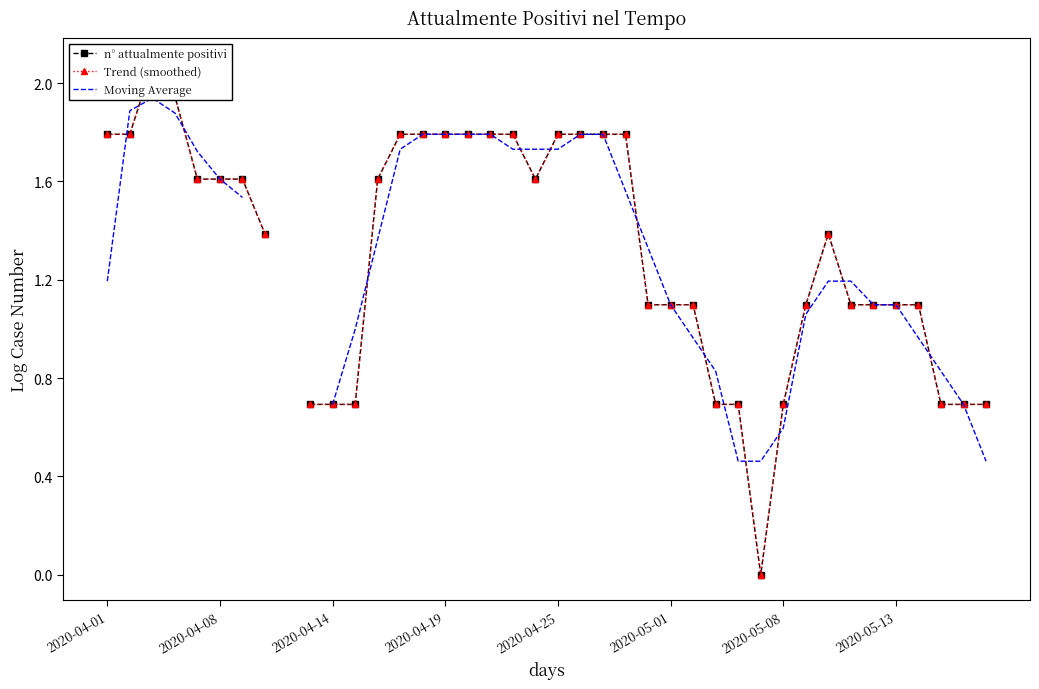

At which label does Moving Average first exceed 1?

2020-04-01